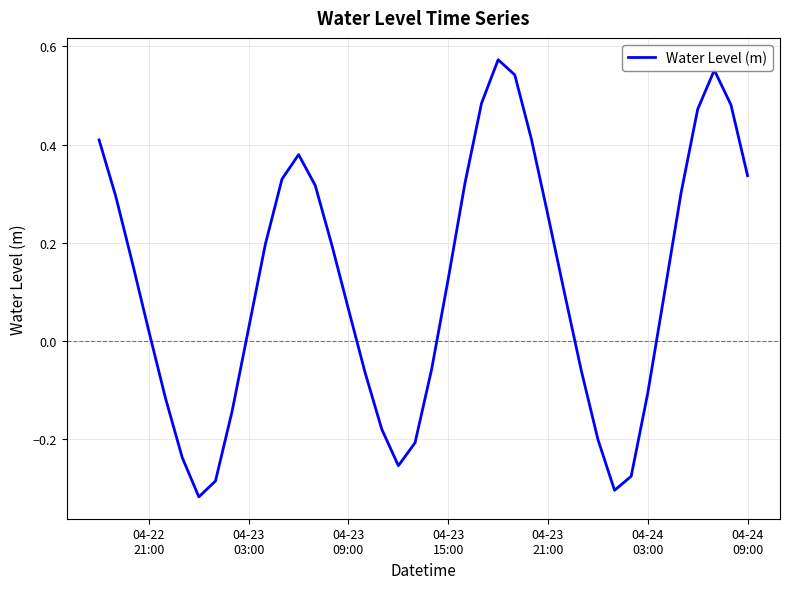

What is the difference between the maximum and minimum values?

0.9